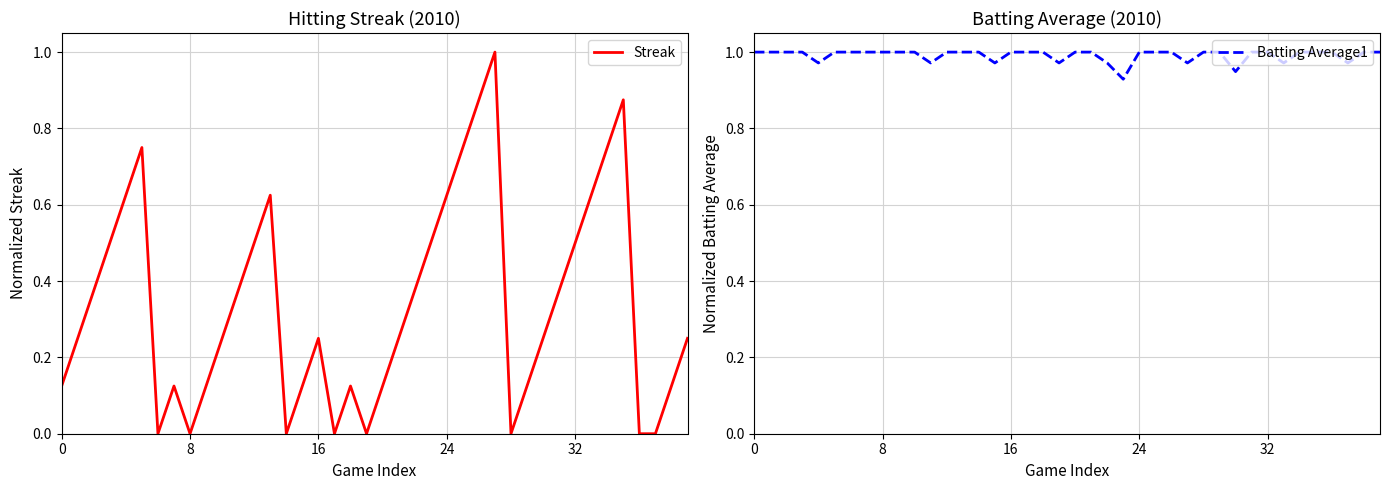

Does the chart display data point markers on the line(s)?

No